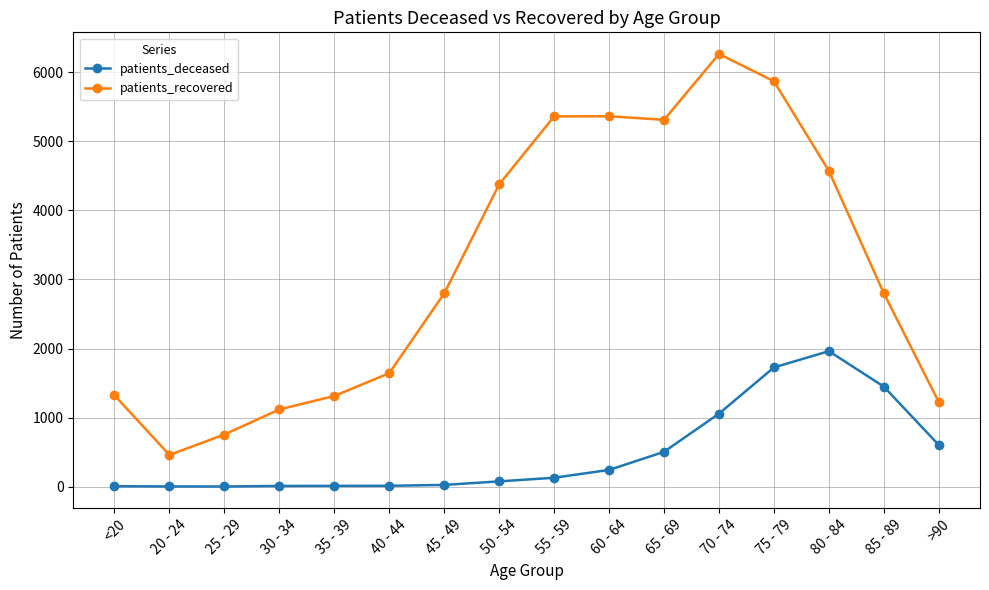

True or false: patients_recovered has a value of 4377 at 50 - 54.

True